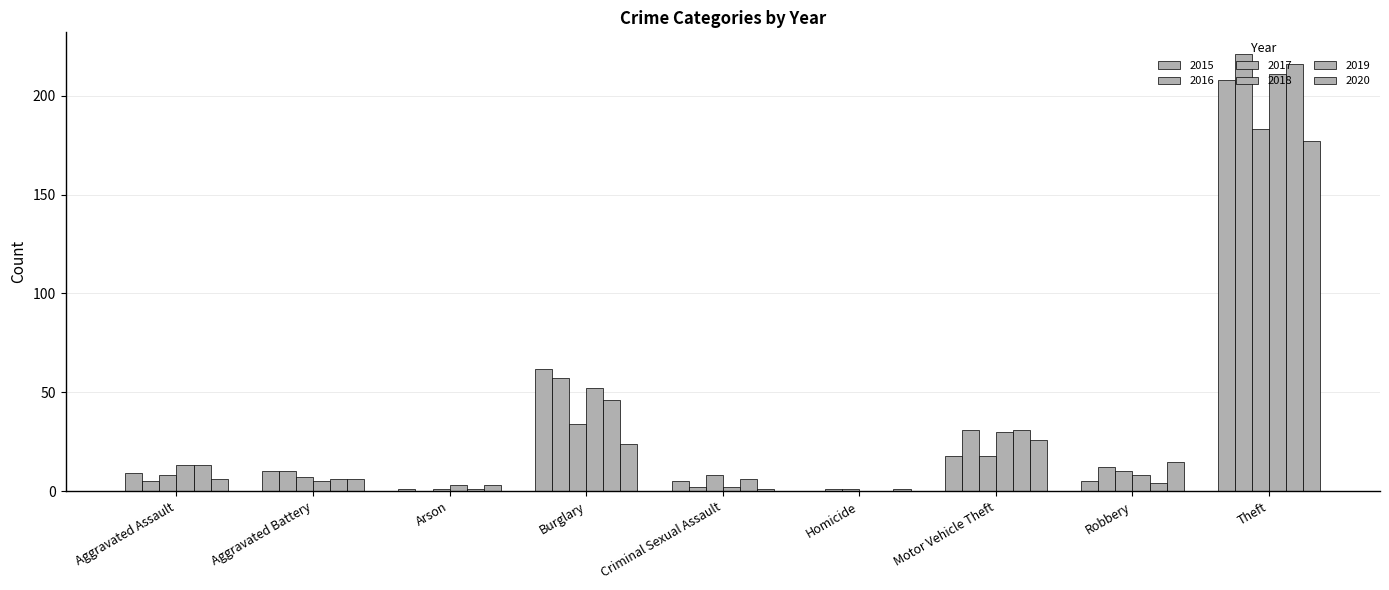

Count the number of data series in this chart.

6